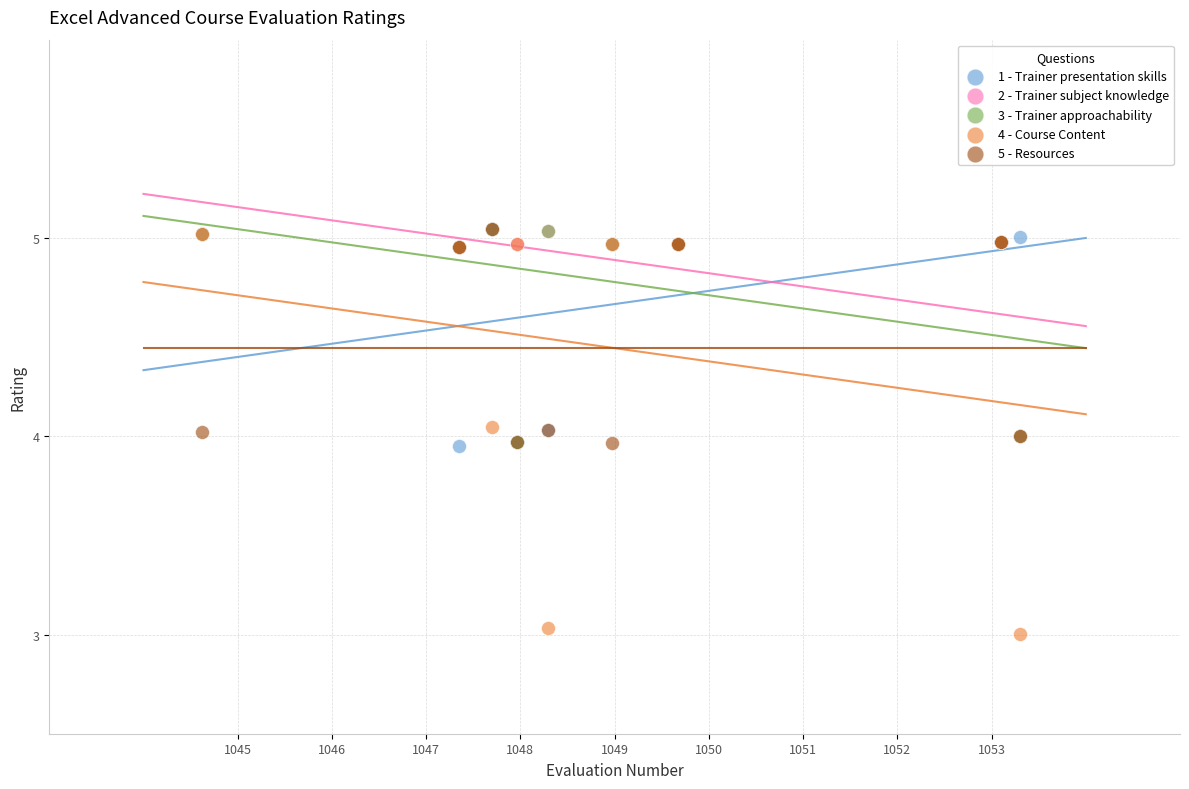

What are all the series names shown in the legend?

1 - Trainer presentation skills, 2 - Trainer subject knowledge, 3 - Trainer approachability, 4 - Course Content, 5 - Resources